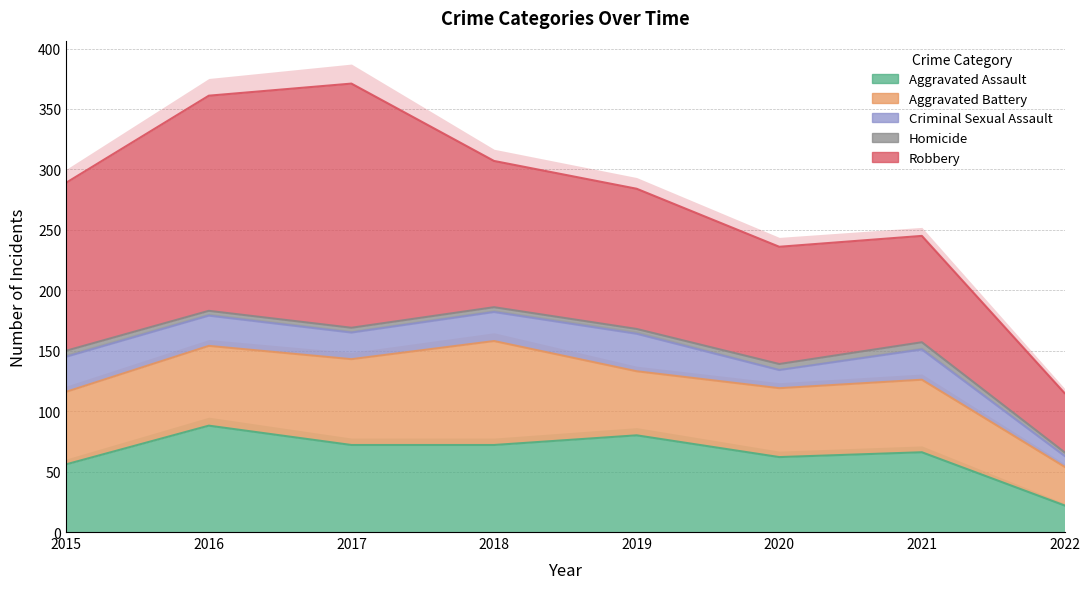

Which category has the lowest value in the Homicide series?

2022